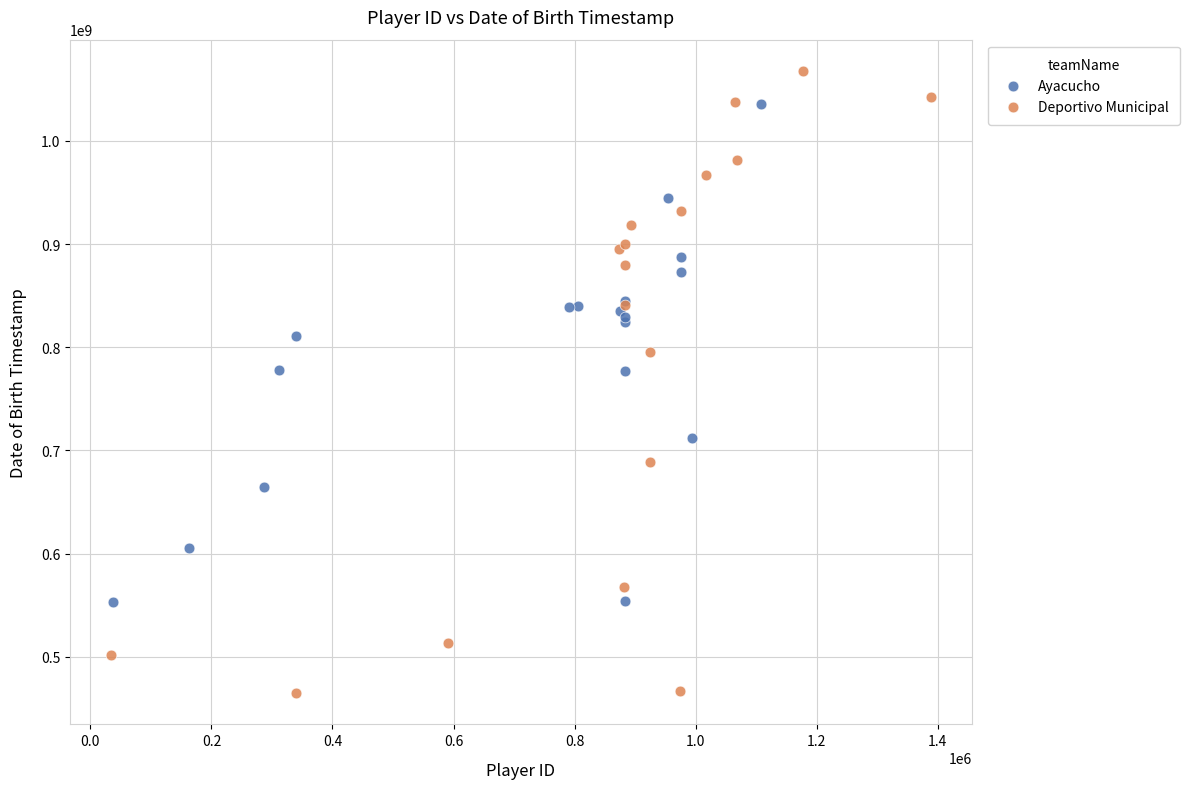

Which series has the largest Y range (max minus min)?

Deportivo Municipal